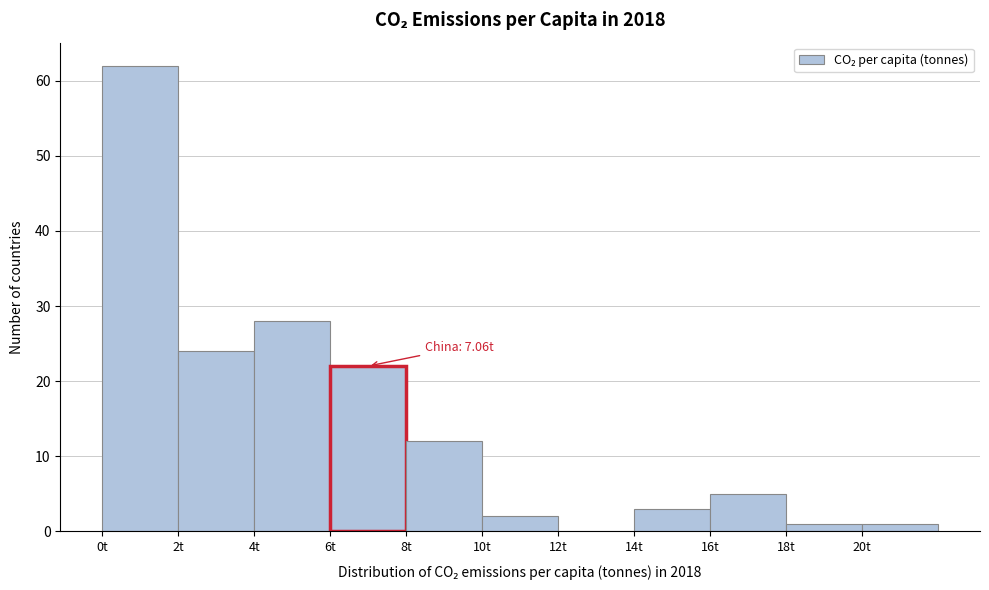

Over which range of the x-axis is the bar tallest?

0 to 2